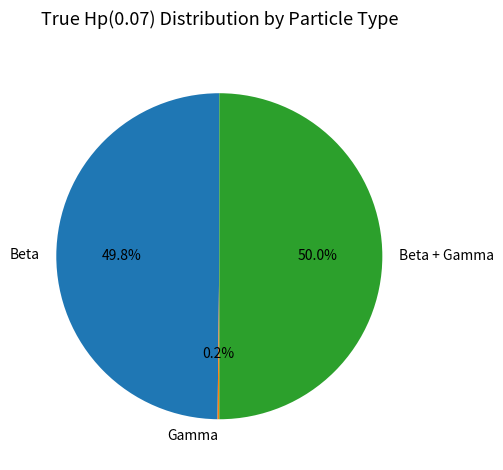

To the nearest percent, what portion does Beta represent?

50%